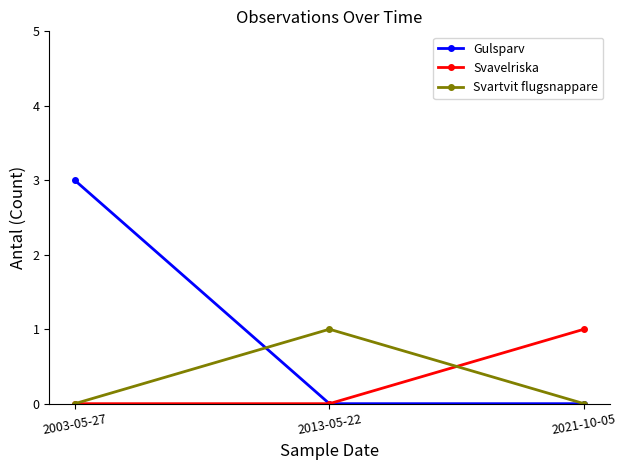

What is the label of the 3rd point from the right?

2003-05-27